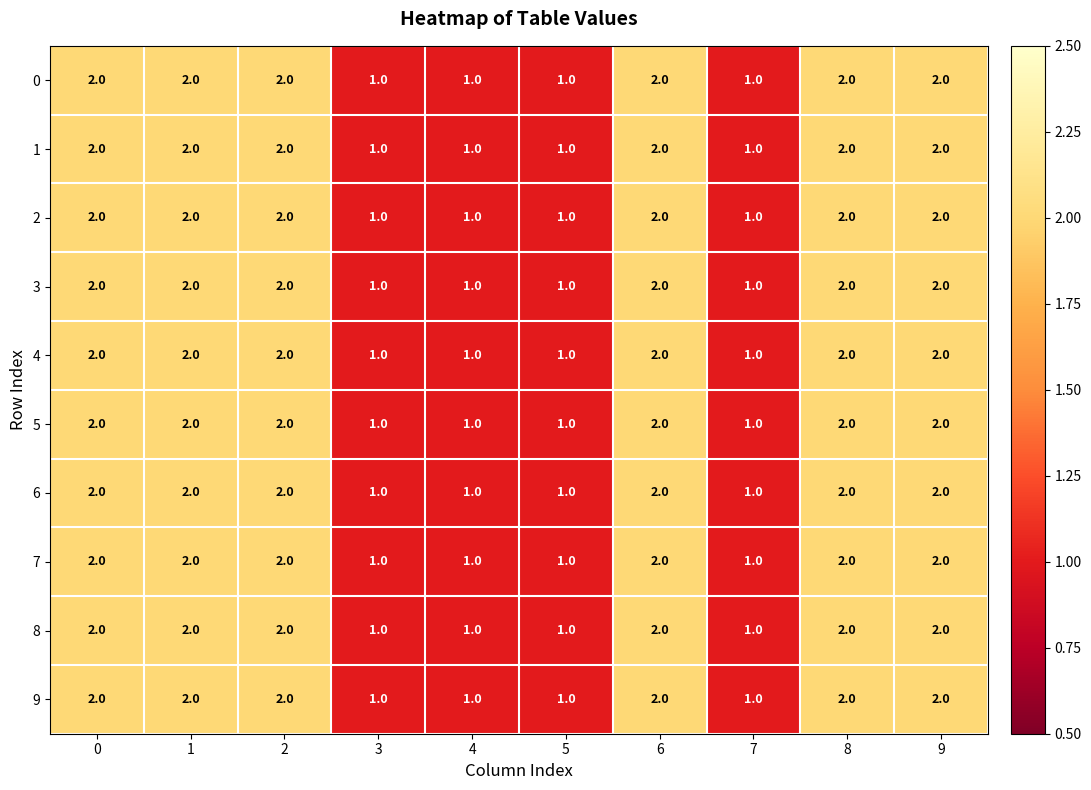

Count the 0 values in the range 1 to 2.

10